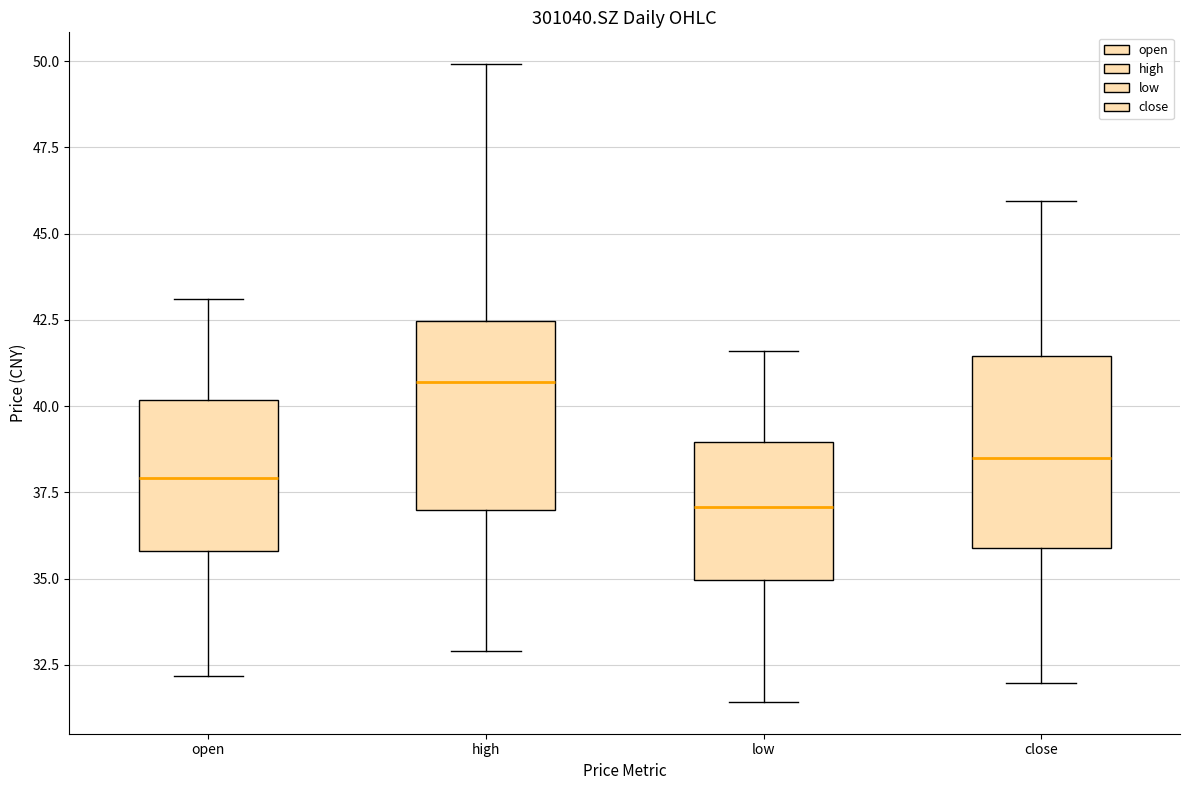

Reading left to right, read every box against the y-axis: the position of its median line, the range the box covers, and the ends of its whiskers. The values are not printed on the chart, so give them approximately, as read against the axis.

open: median 38.0, box 36.0 to 40.0, whiskers 32.0 to 43.0
high: median 40.5, box 37.0 to 42.5, whiskers 33.0 to 50.0
low: median 37.0, box 35.0 to 39.0, whiskers 31.5 to 41.5
close: median 38.5, box 36.0 to 41.5, whiskers 32.0 to 46.0